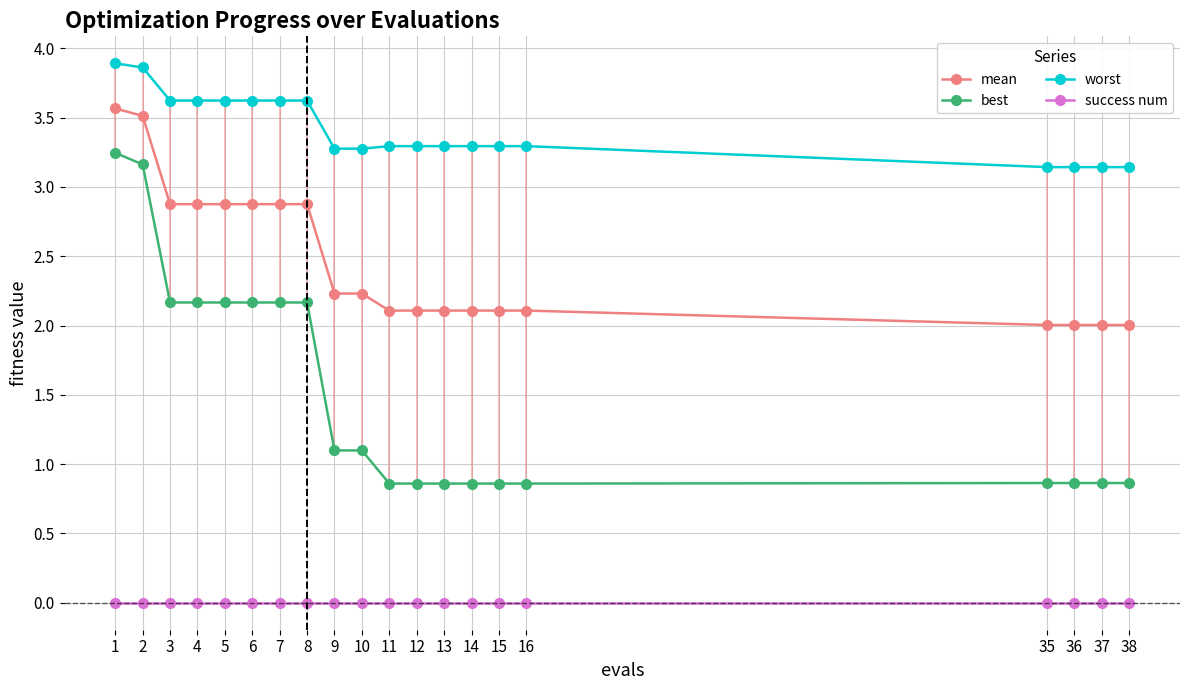

The mean series shows 0.4 at 14. True or false?

False